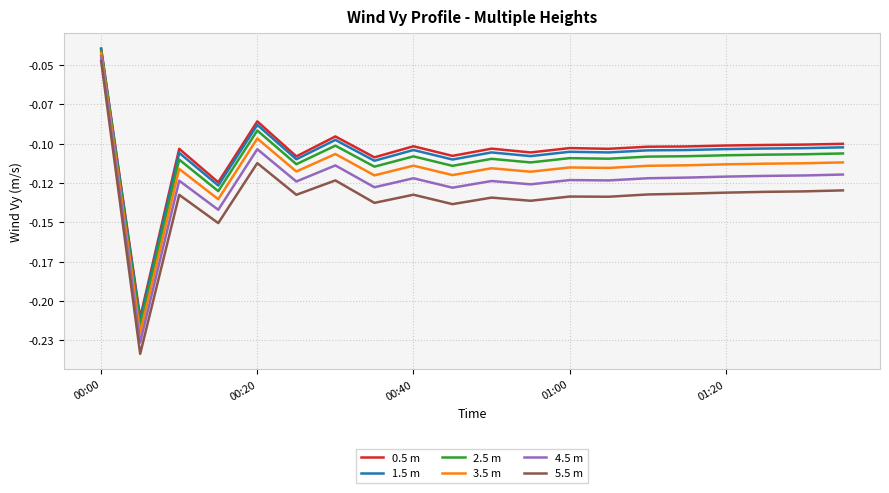

Reading right to left, what are all the values shown in this chart?

0.5 m: -0.1	-0.1	-0.1	-0.1	-0.1	-0.1	-0.1	-0.1	-0.1	-0.1	-0.1	-0.1	-0.1	-0.1	-0.1	-0.1	-0.1	-0.1	-0.2	-0.0
1.5 m: -0.1	-0.1	-0.1	-0.1	-0.1	-0.1	-0.1	-0.1	-0.1	-0.1	-0.1	-0.1	-0.1	-0.1	-0.1	-0.1	-0.1	-0.1	-0.2	-0.0
2.5 m: -0.1	-0.1	-0.1	-0.1	-0.1	-0.1	-0.1	-0.1	-0.1	-0.1	-0.1	-0.1	-0.1	-0.1	-0.1	-0.1	-0.1	-0.1	-0.2	-0.0
3.5 m: -0.1	-0.1	-0.1	-0.1	-0.1	-0.1	-0.1	-0.1	-0.1	-0.1	-0.1	-0.1	-0.1	-0.1	-0.1	-0.1	-0.1	-0.1	-0.2	-0.0
4.5 m: -0.1	-0.1	-0.1	-0.1	-0.1	-0.1	-0.1	-0.1	-0.1	-0.1	-0.1	-0.1	-0.1	-0.1	-0.1	-0.1	-0.1	-0.1	-0.2	-0.0
5.5 m: -0.1	-0.1	-0.1	-0.1	-0.1	-0.1	-0.1	-0.1	-0.1	-0.1	-0.1	-0.1	-0.1	-0.1	-0.1	-0.1	-0.2	-0.1	-0.2	-0.0